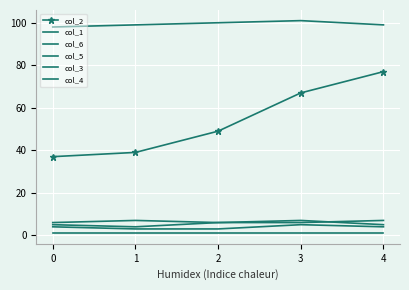

What is the total value across all series at 2?

165